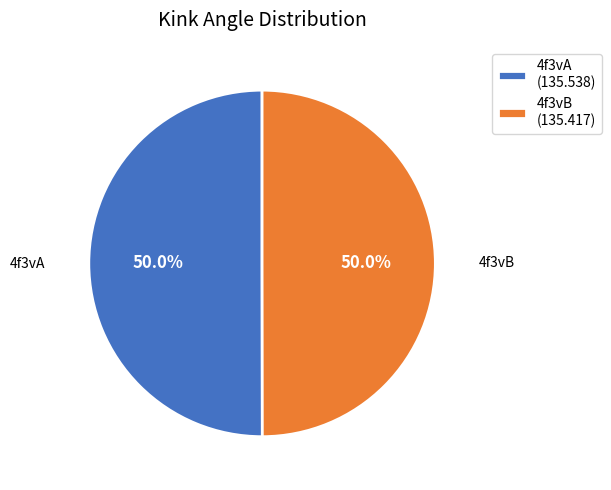

What portion of the pie excludes 4f3vA (135.538)?

50.0%